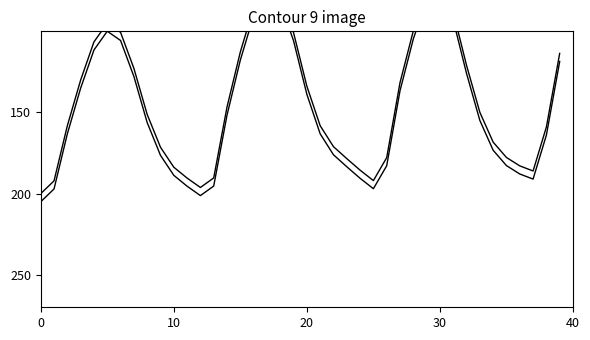

How many interior local peaks does the Water Level (m) offset series have?

3